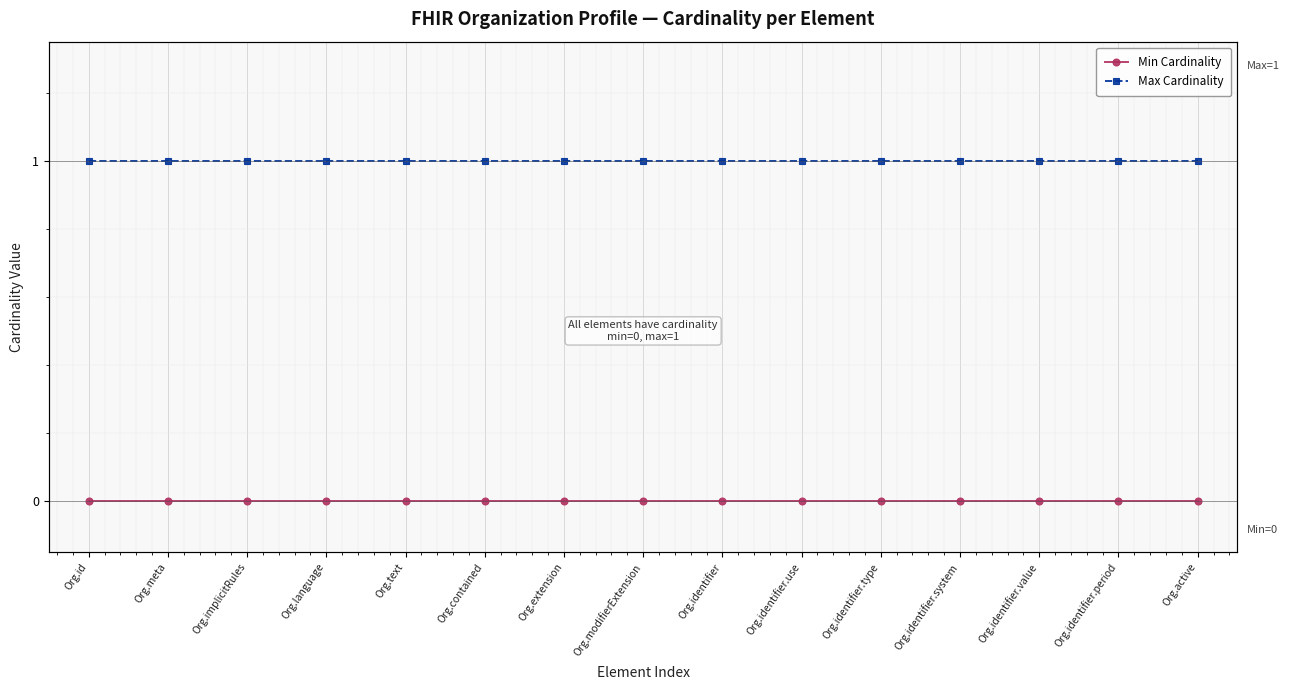

List the series in order of their peak value, highest first.

Max Cardinality, Min Cardinality